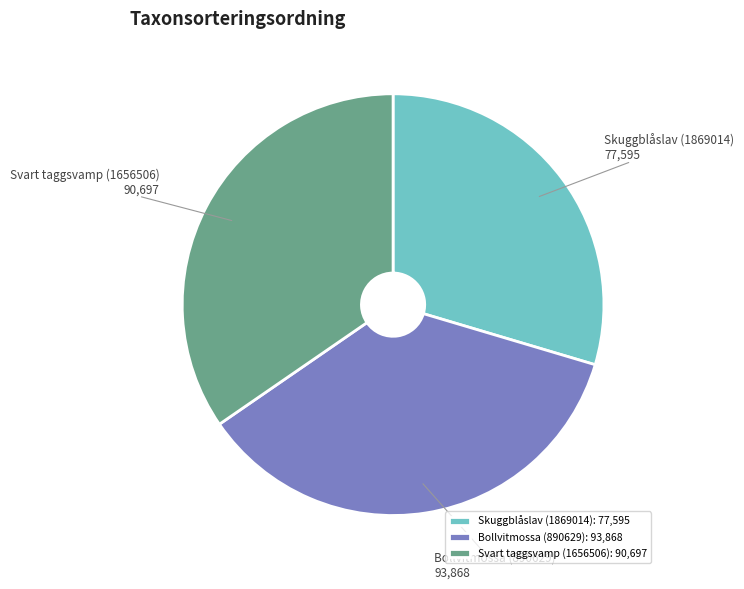

How many slices are in this pie chart?

3